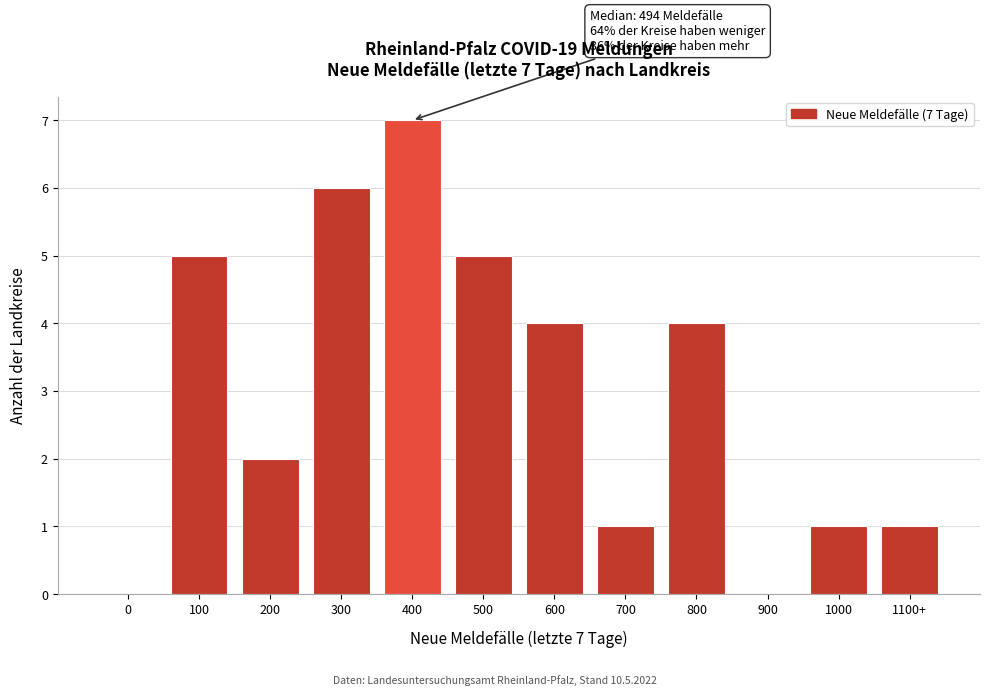

Reading left to right, transcribe all the data shown in this chart.

0=0	100=5	200=2	300=6	400=7	500=5	600=4	700=1	800=4	900=0	1000=1	1100+=1